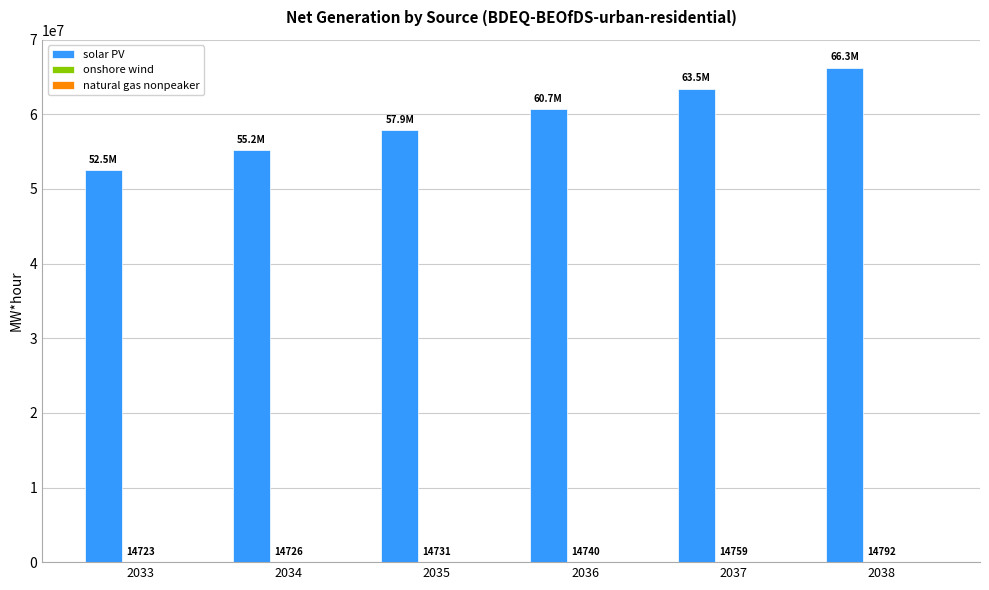

What is the maximum value shown in the chart?

66274167.0